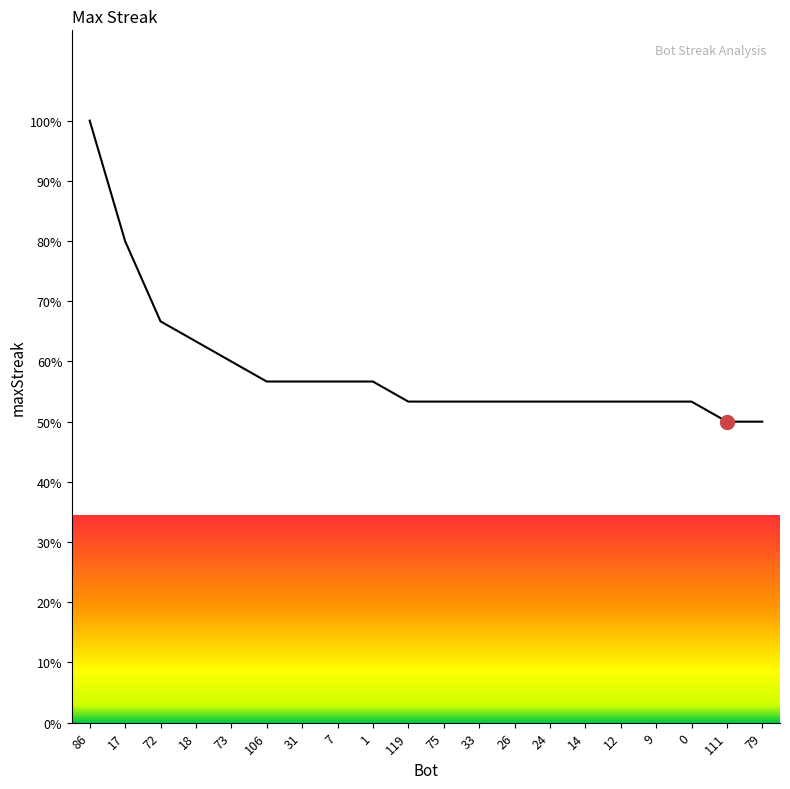

Between 79 and 14, which is larger?

14